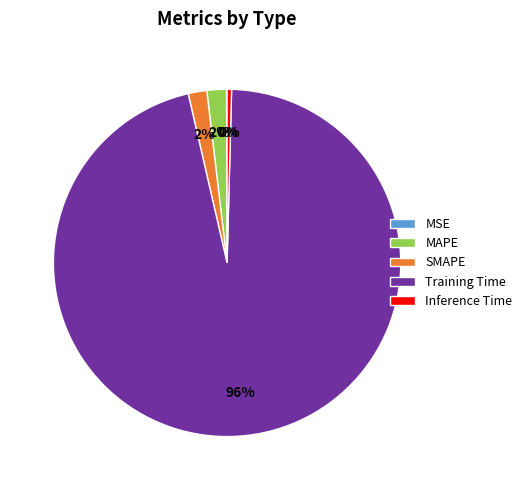

Which category accounts for the majority?

Training Time